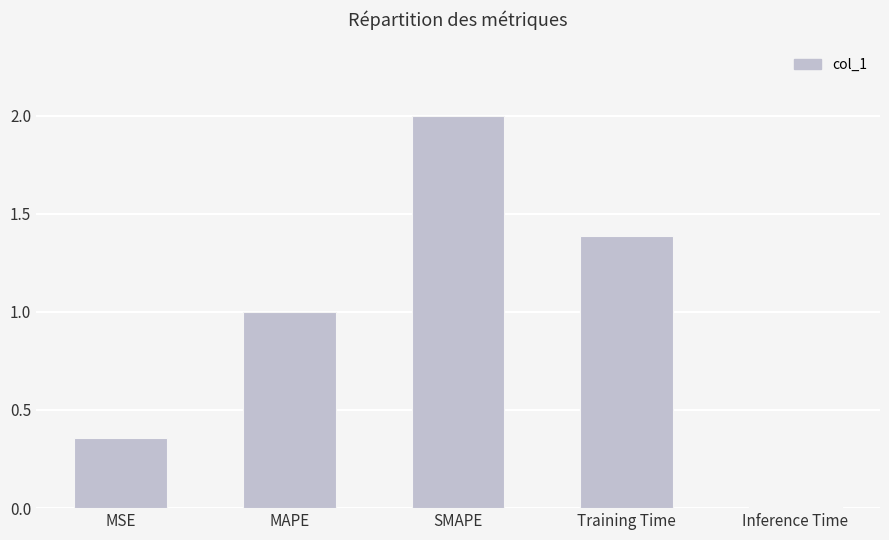

The chart shows a value of 0.4 at Training Time. True or false?

False